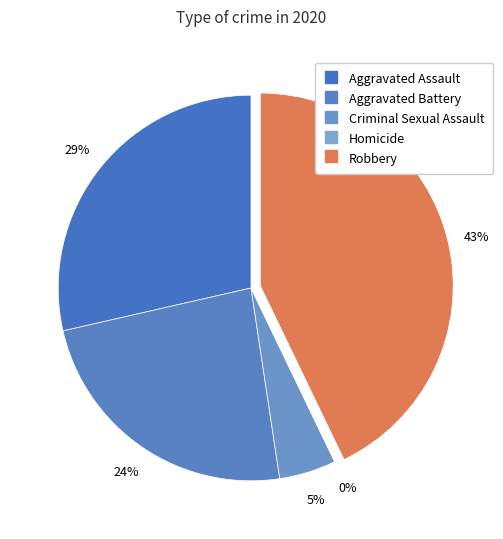

Which category has the biggest portion of the pie?

Robbery